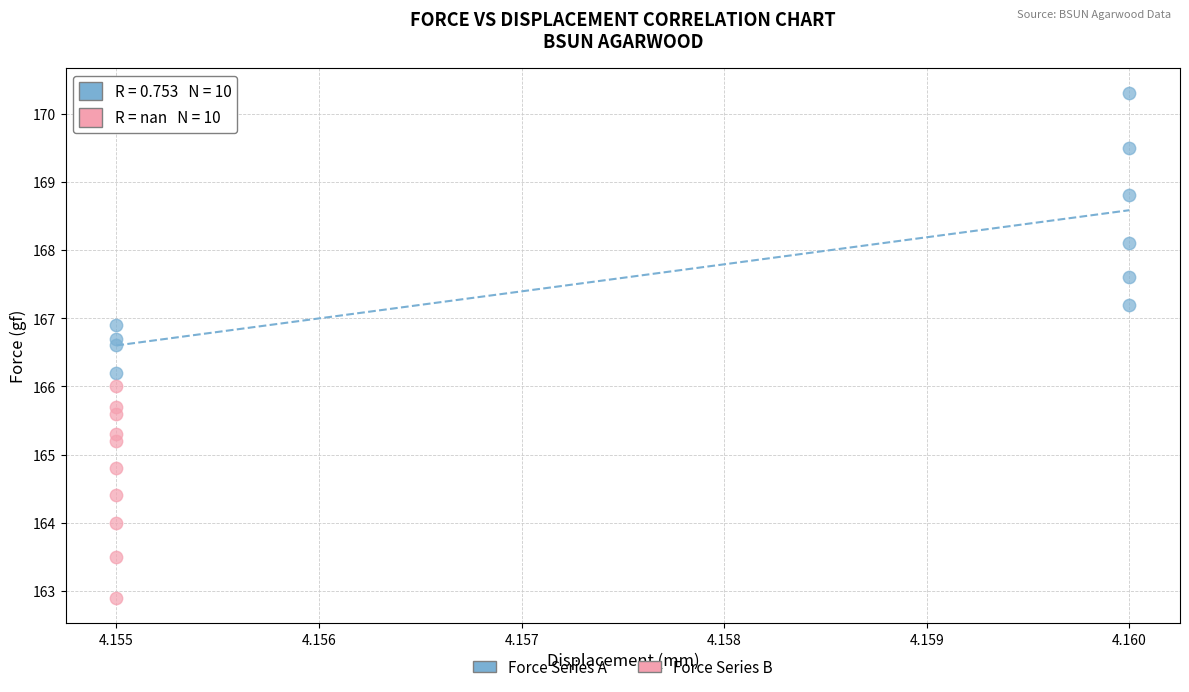

Which series contains the lowest Y value?

Force Series B